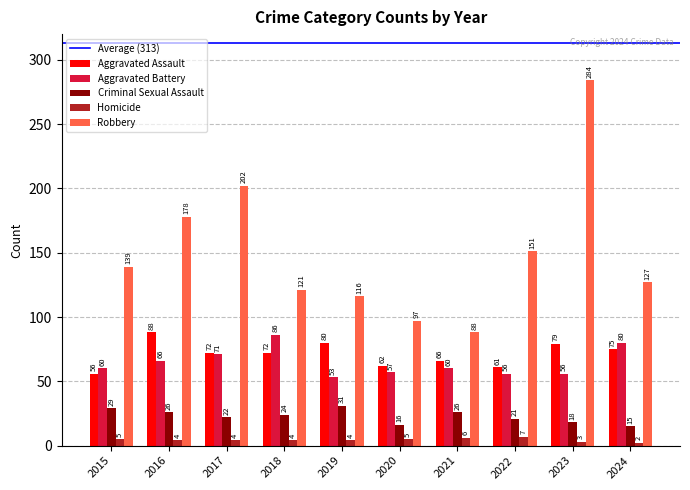

What is the total value across all series at 2023?

440